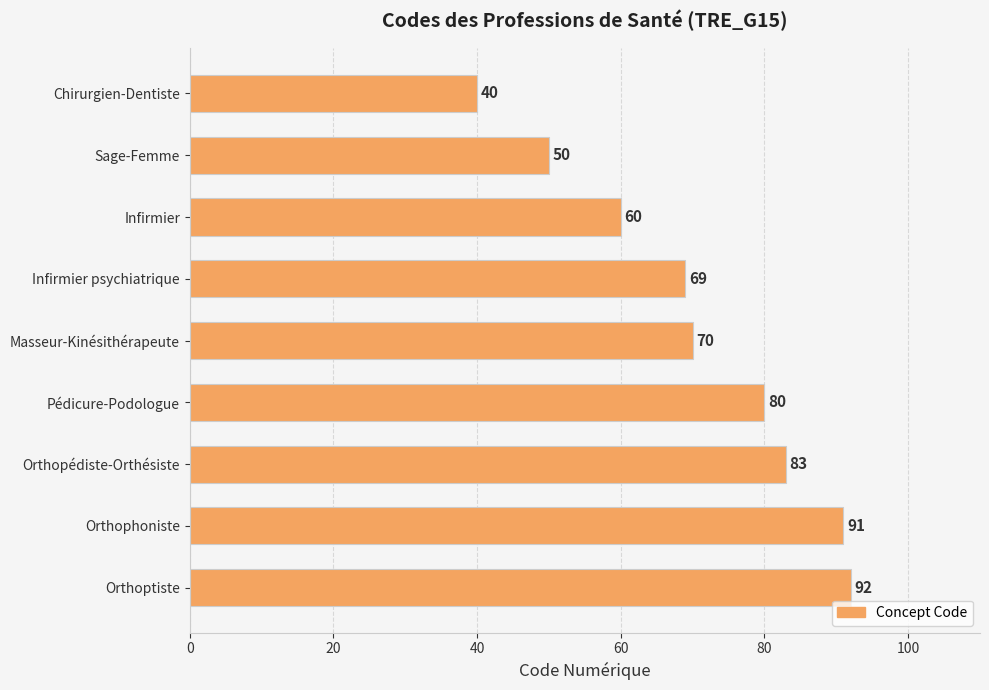

Reading top to bottom, list all the values displayed in this chart.

Chirurgien-Dentiste=40	Sage-Femme=50	Infirmier=60	Infirmier psychiatrique=69	Masseur-Kinésithérapeute=70	Pédicure-Podologue=80	Orthopédiste-Orthésiste=83	Orthophoniste=91	Orthoptiste=92